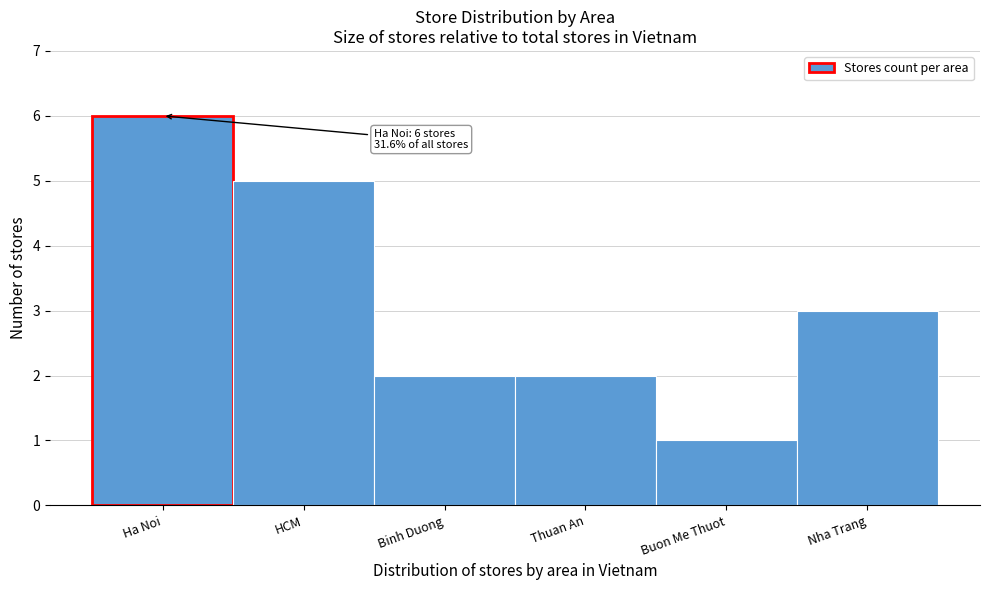

Reading left to right, list all the values displayed in this chart.

6	5	2	2	1	3